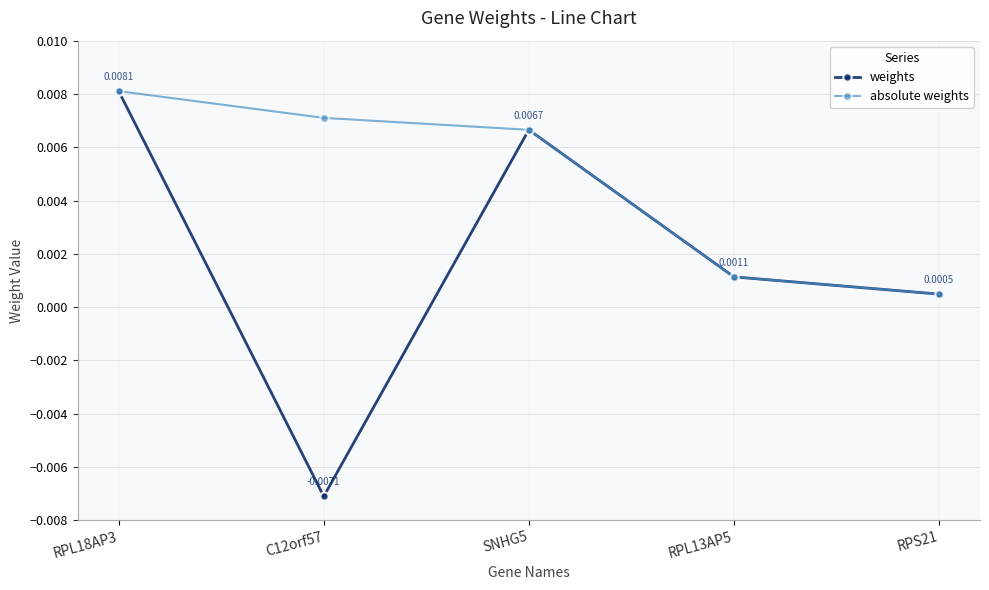

True or false: absolute weights has more than 2 points higher than both neighbors.

False